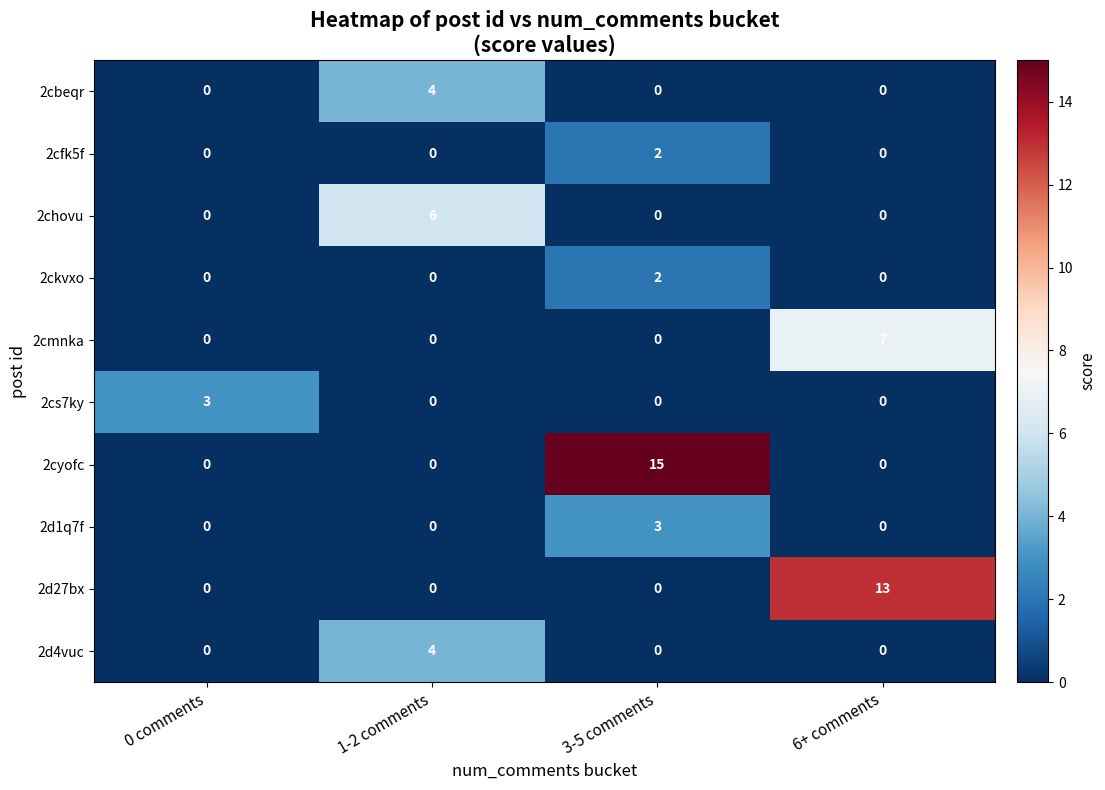

What is the sum of all 2cyofc values?

15